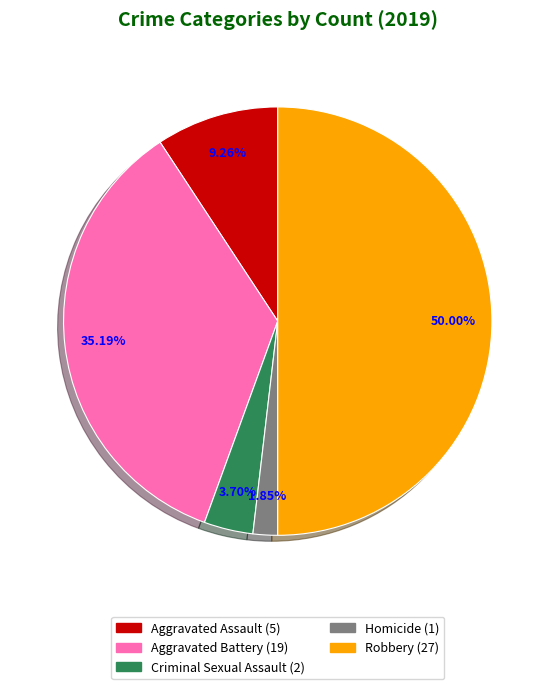

Between Criminal Sexual Assault and Homicide, which is larger?

Criminal Sexual Assault